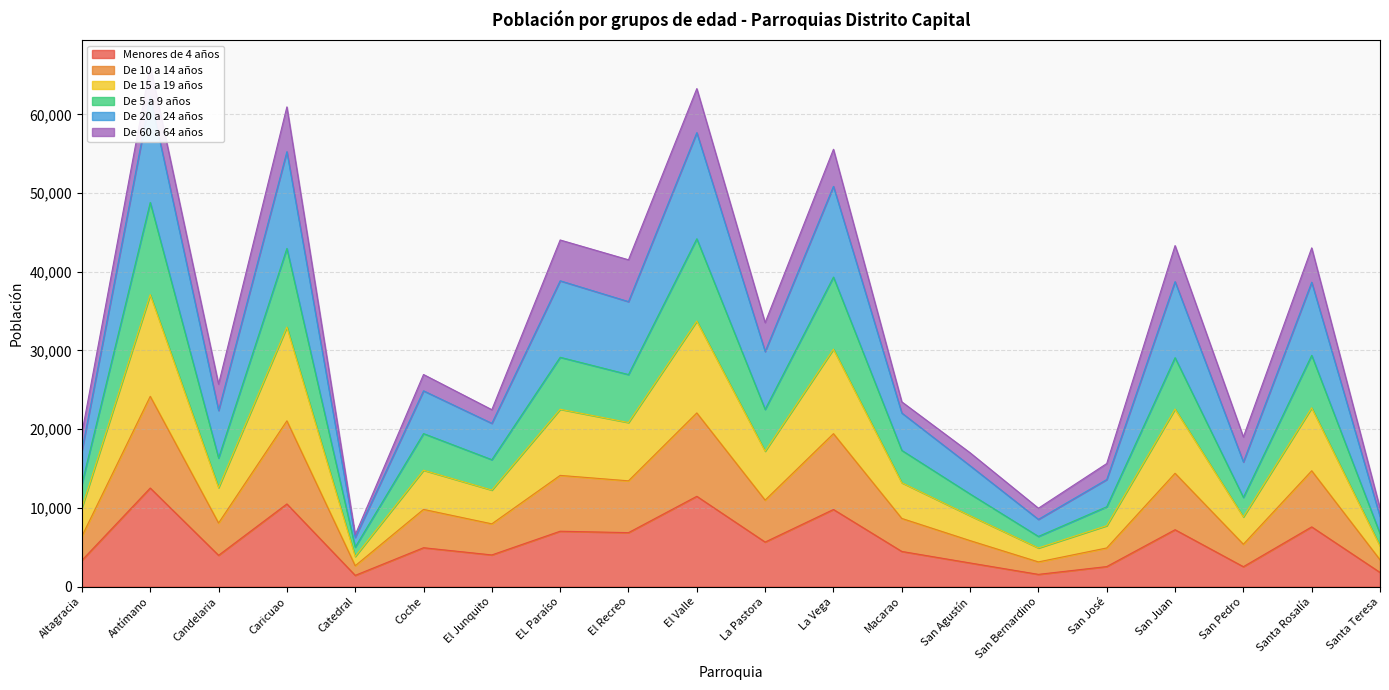

True or false: Menores de 4 años has a value of 12476 at EL Paraíso.

False